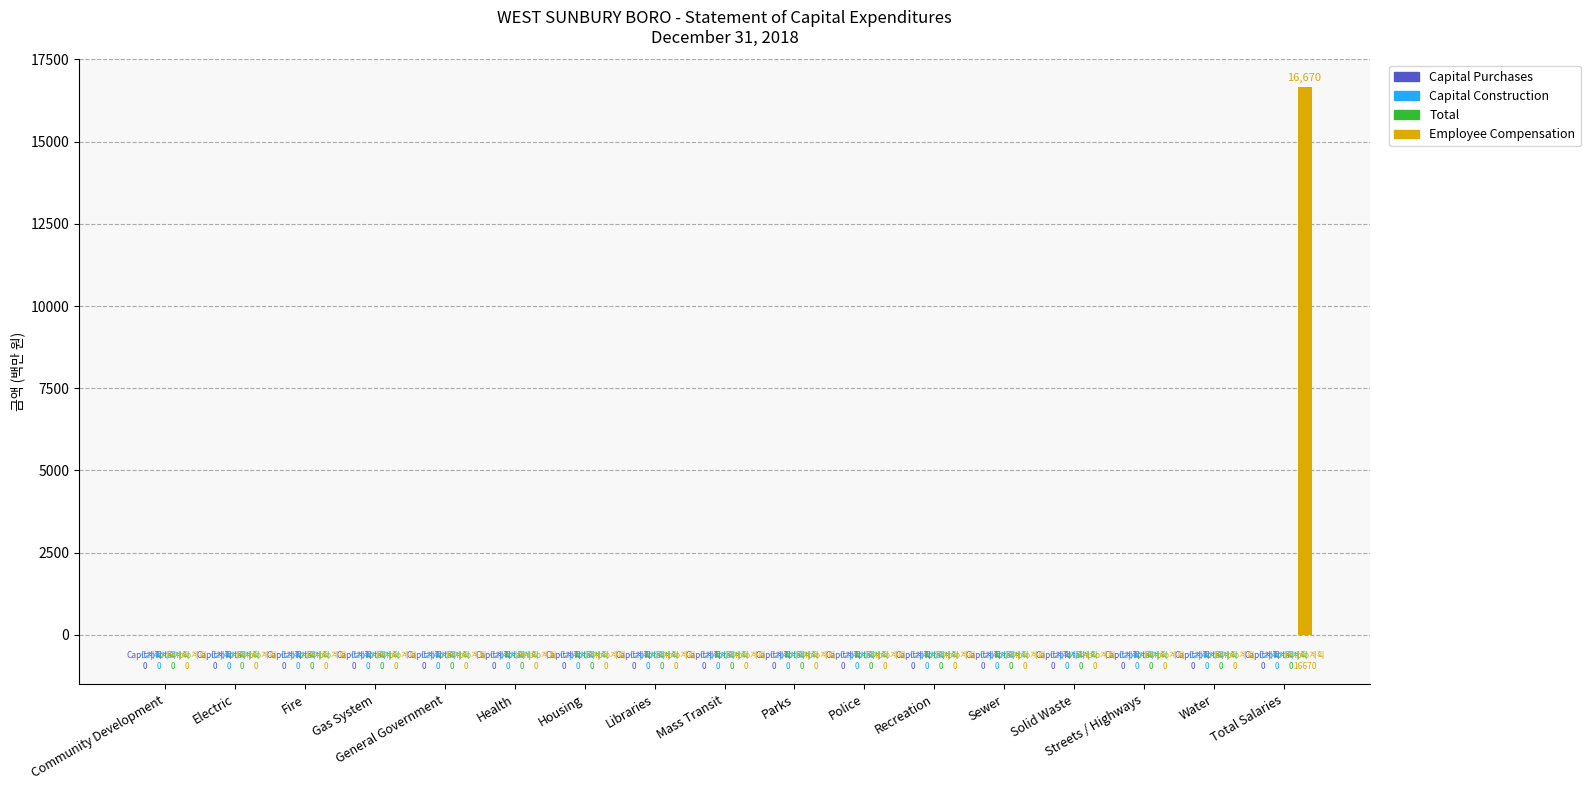

What is the greatest value displayed?

16670